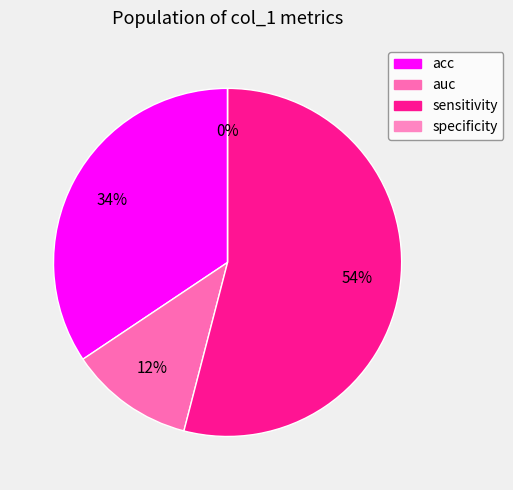

Which slice represents more than half of the pie?

sensitivity